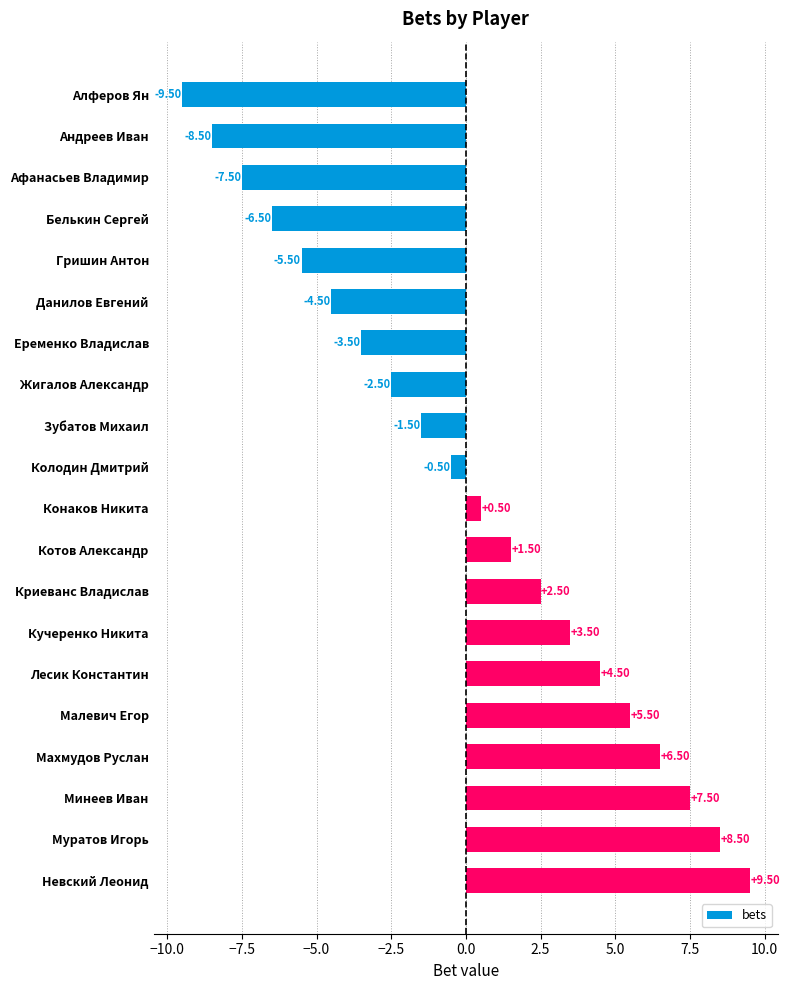

What is the ratio of the value at Кучеренко Никита to the value at Малевич Егор?

0.6